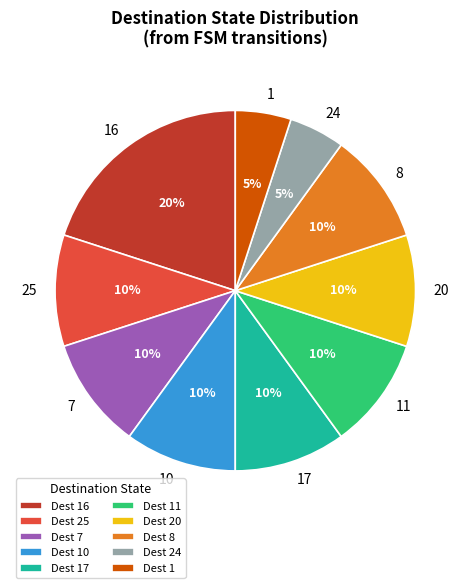

Is there any slice that represents more than half of the pie?

No